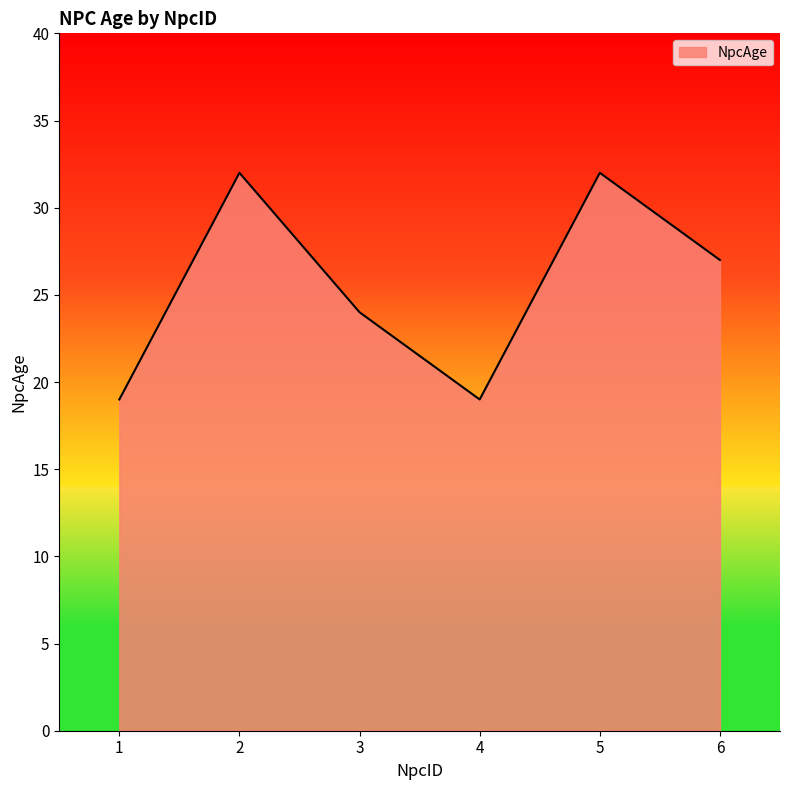

What value does the data have at 5, to the nearest 5?

30